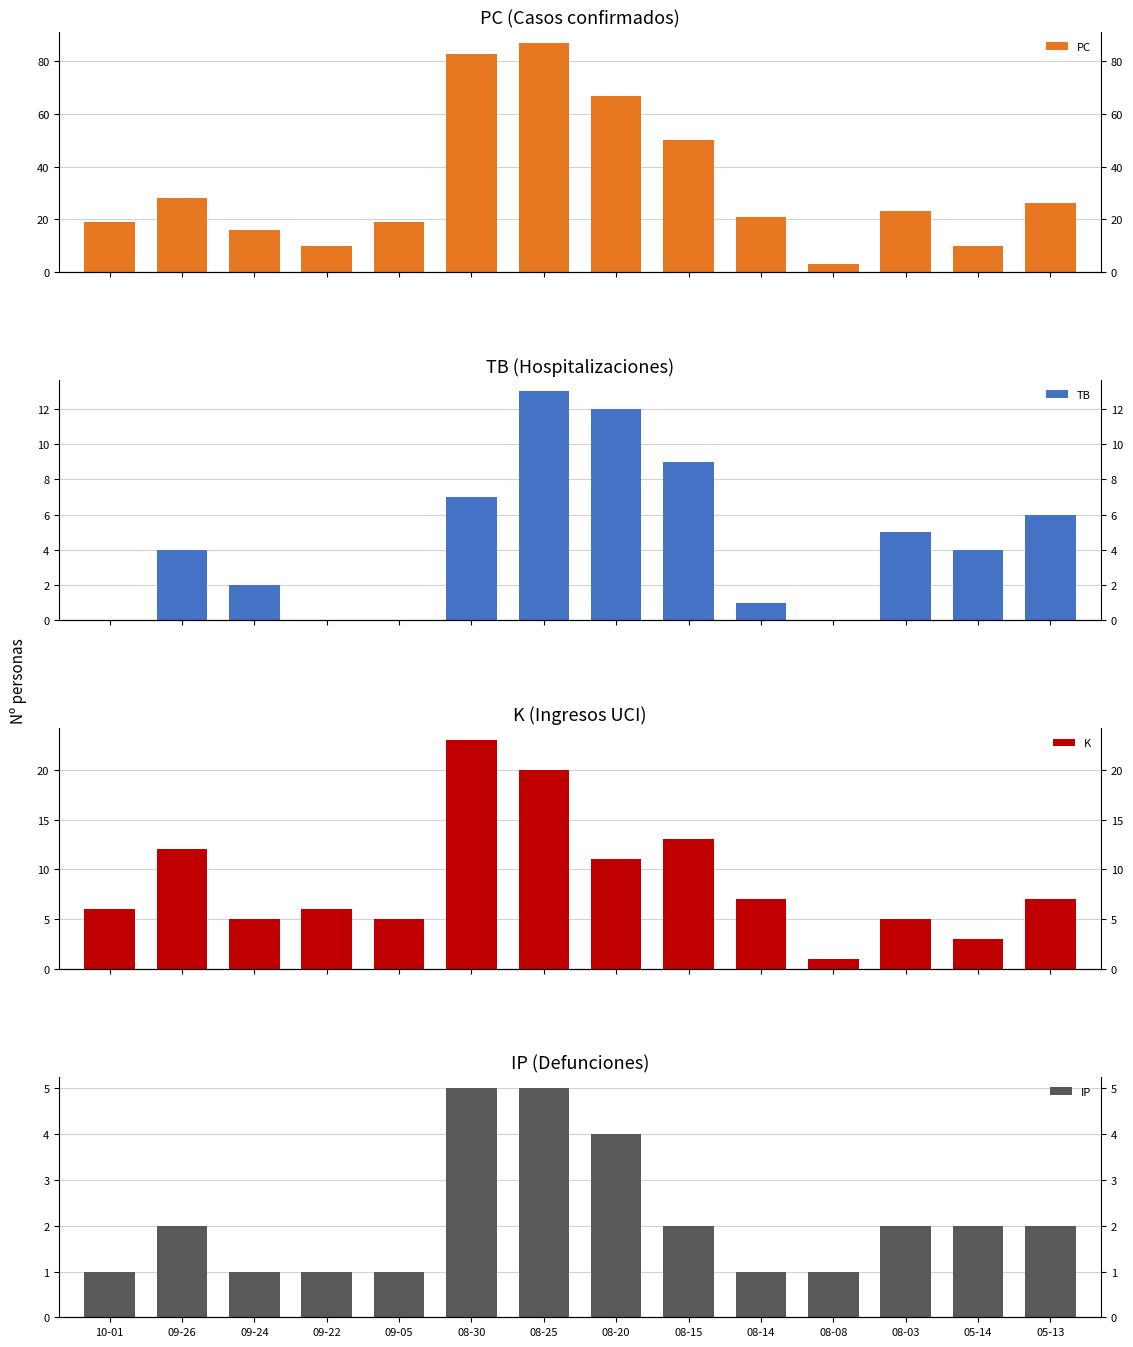

Does the chart contain stacked bars?

No